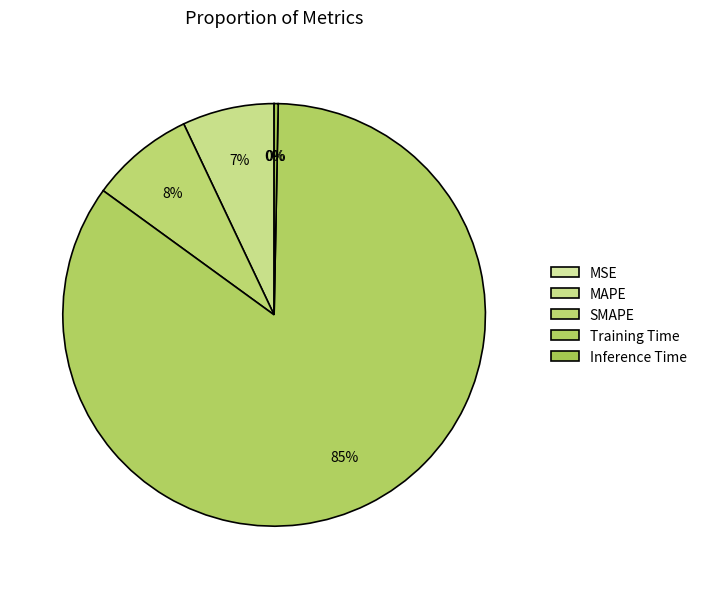

To the nearest percent, what is the difference between the MAPE and Training Time slice percentages?

78%